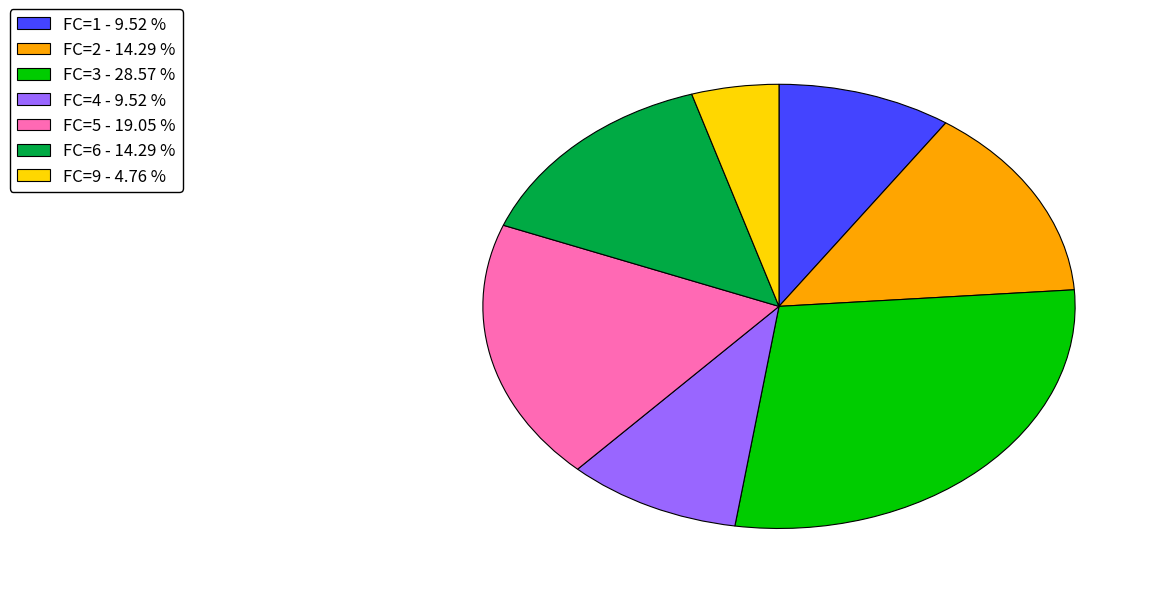

Is the sum of FC=1 - 9.52 % and FC=4 - 9.52 % greater than half?

No